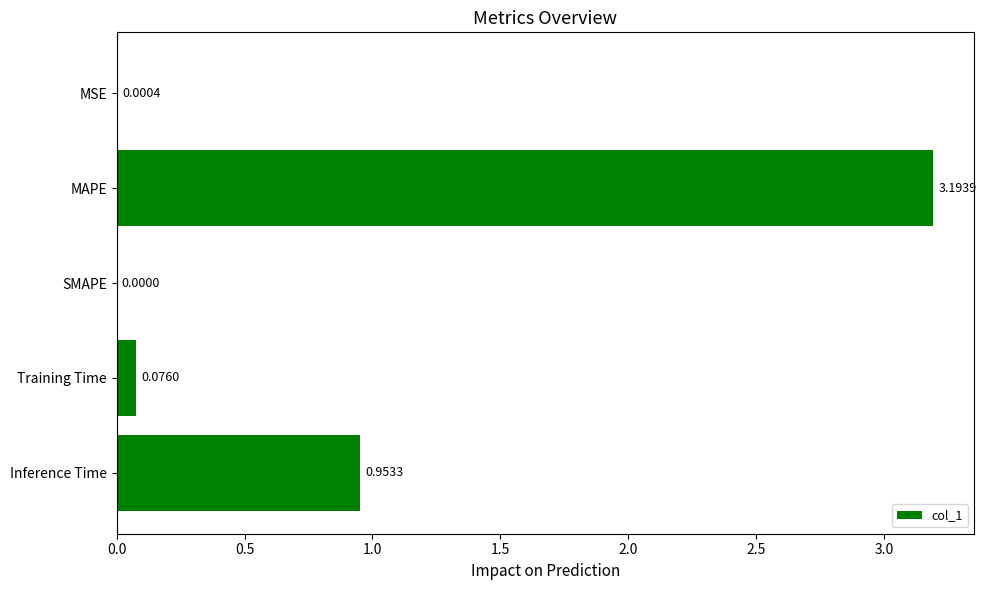

What is the sum of all values?

4.2